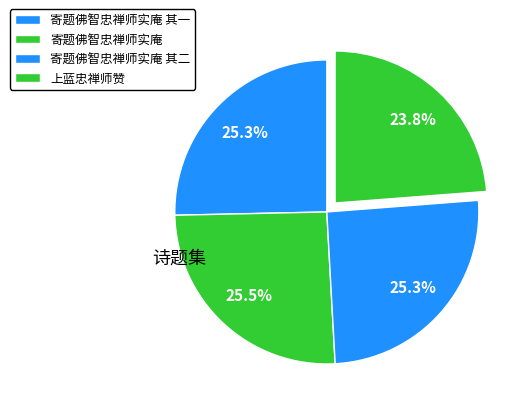

Count the number of slices in the pie.

4